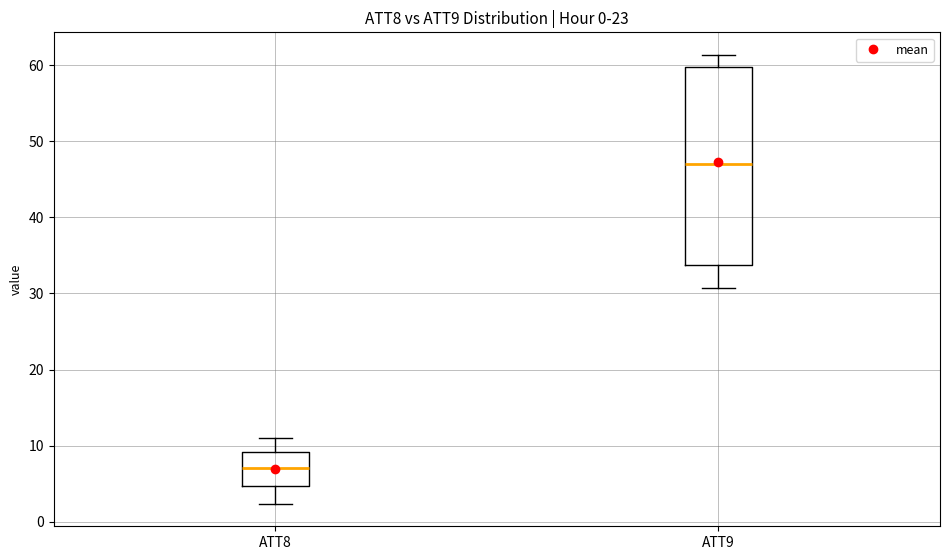

Reading left to right, read every box against the y-axis: the position of its median line, the range the box covers, and the ends of its whiskers. The values are not printed on the chart, so give them approximately, as read against the axis.

ATT8: median 7, box 5 to 9, whiskers 2 to 11
ATT9: median 47, box 34 to 60, whiskers 31 to 61